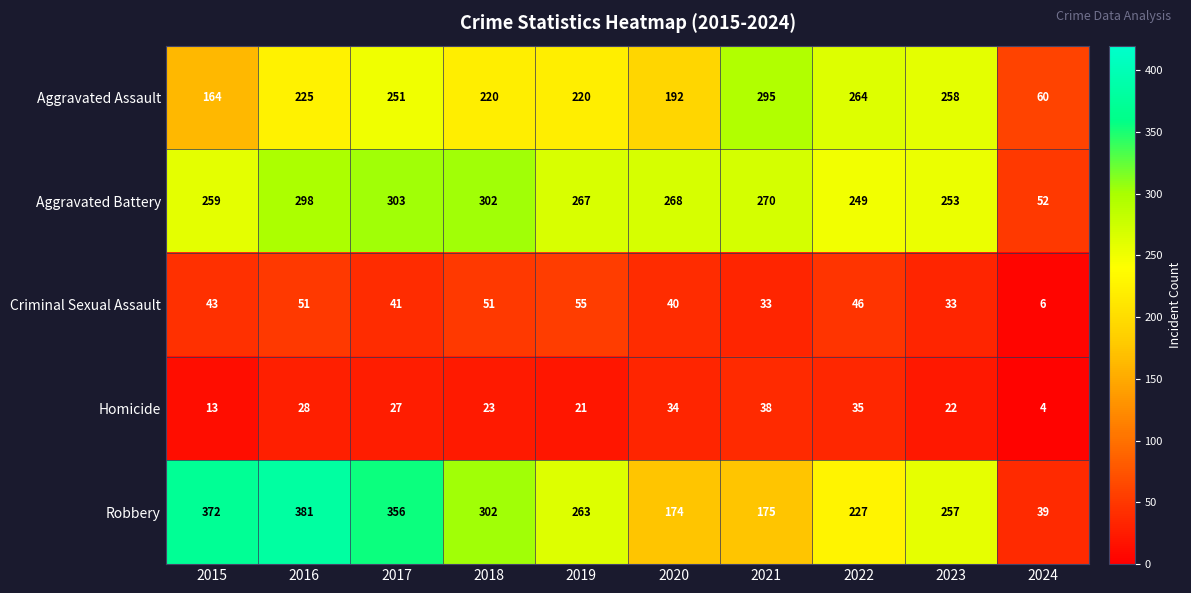

At which label is Aggravated Battery closest to 177?

2022